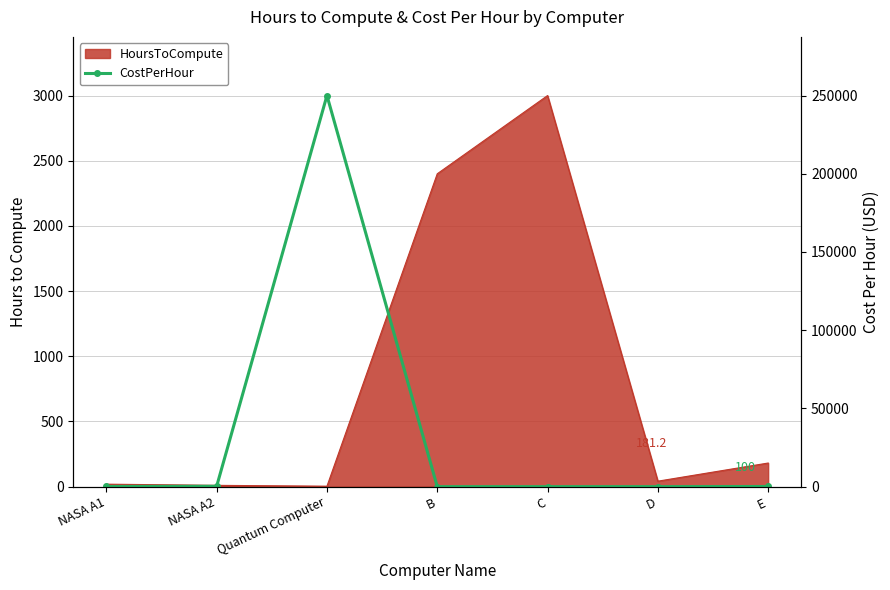

Does the chart have visible grid lines?

Yes